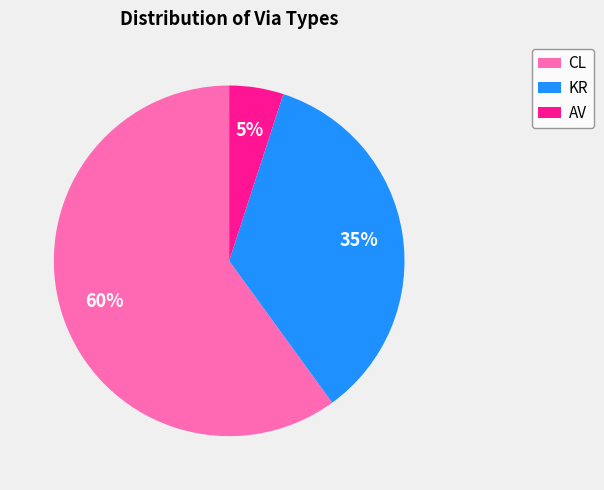

How many slices are in this pie chart?

3